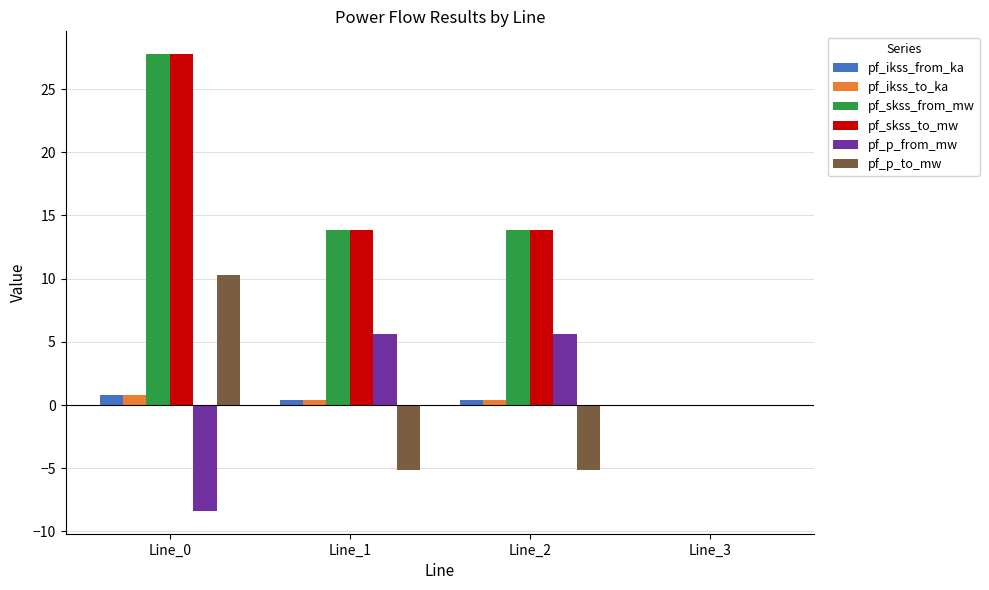

Which category has the highest value across all series?

Line_0